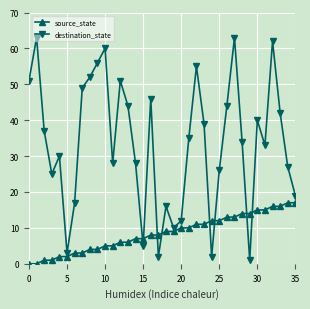

True or false: destination_state has more than 2 interior local peaks.

True